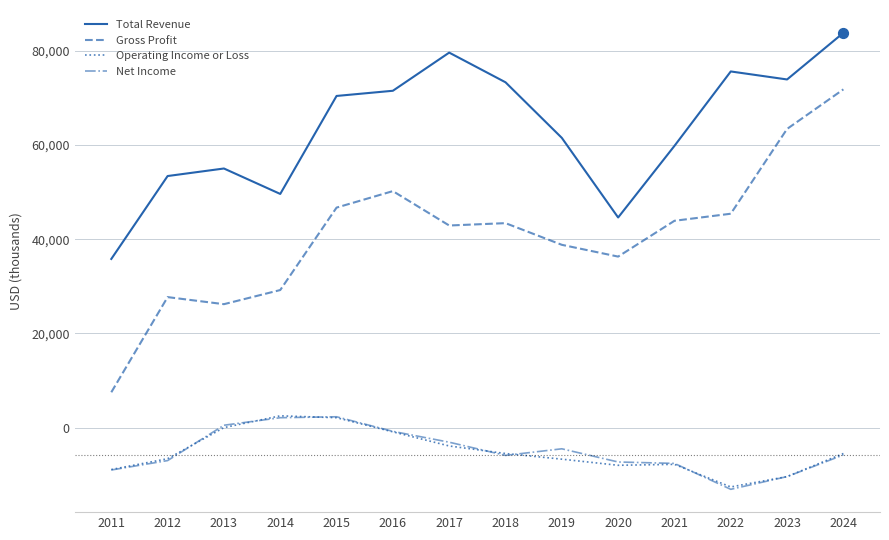

At which category is the sum across all series the highest?

2024